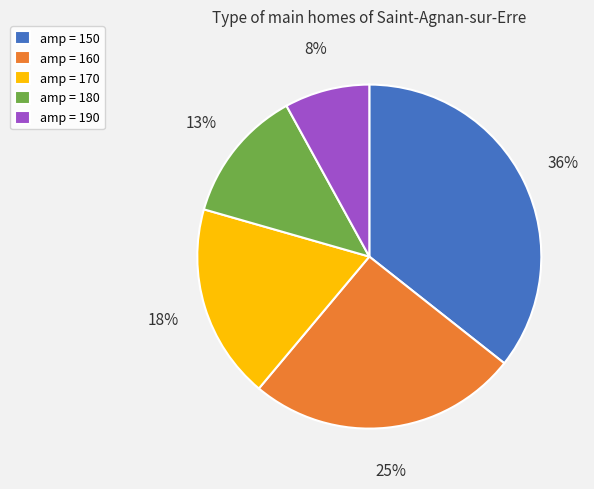

To the nearest percent, what percentage of the pie is amp = 180?

13%